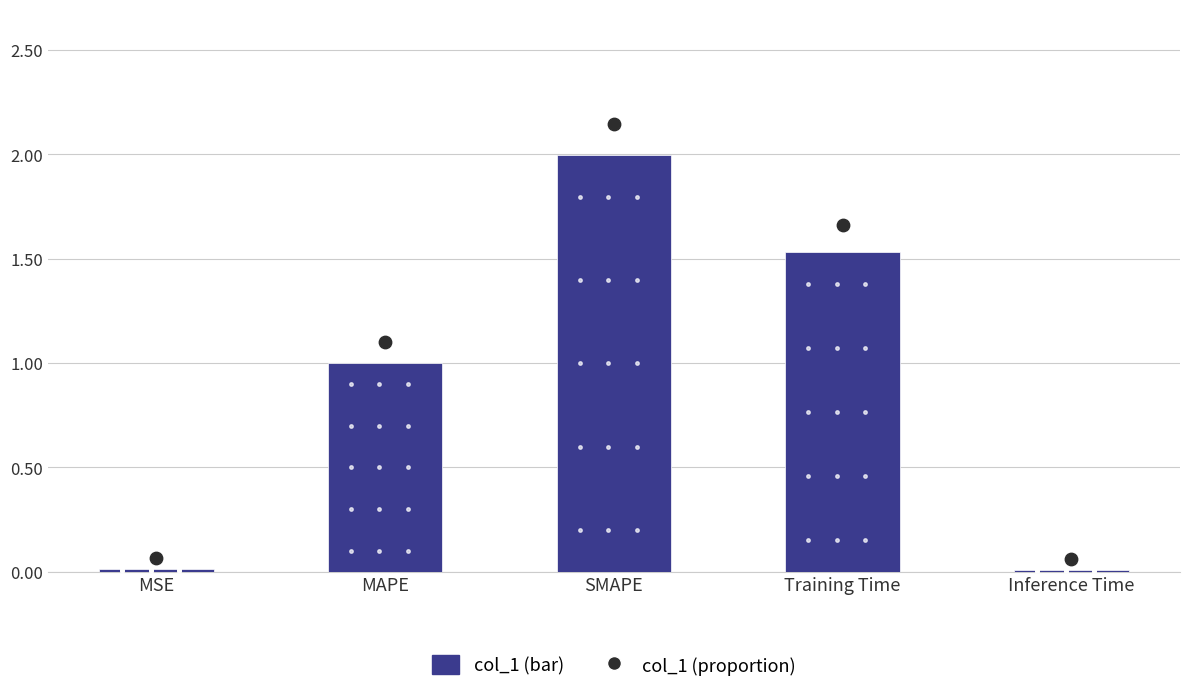

At which category is the sum across all series the highest?

SMAPE